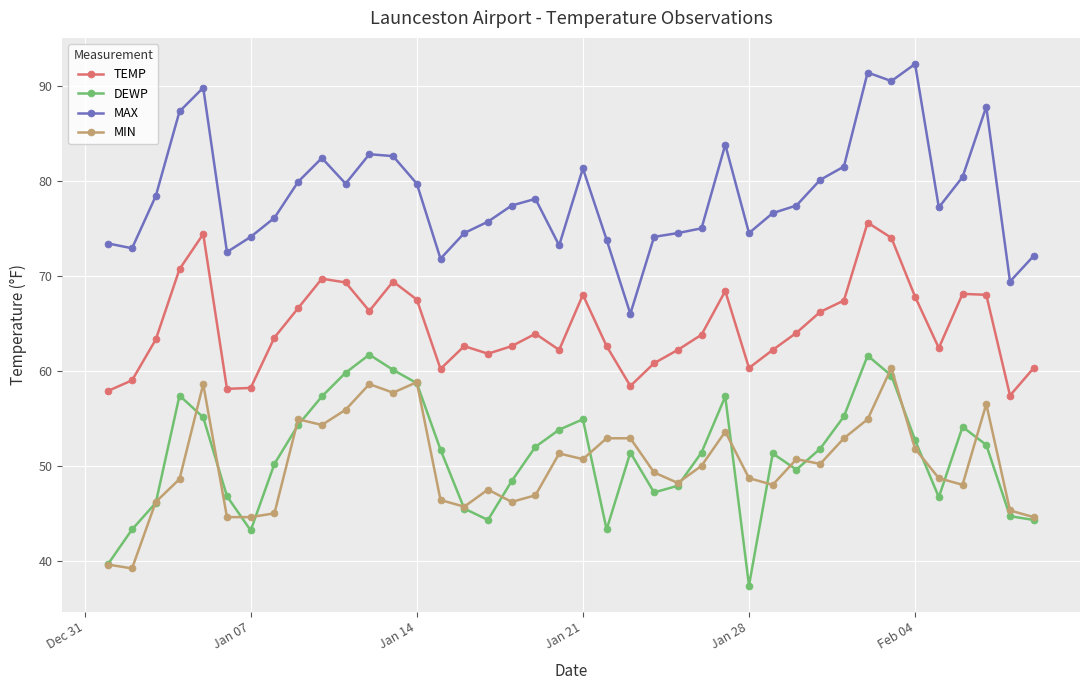

True or false: MIN and MAX cross at least once.

False